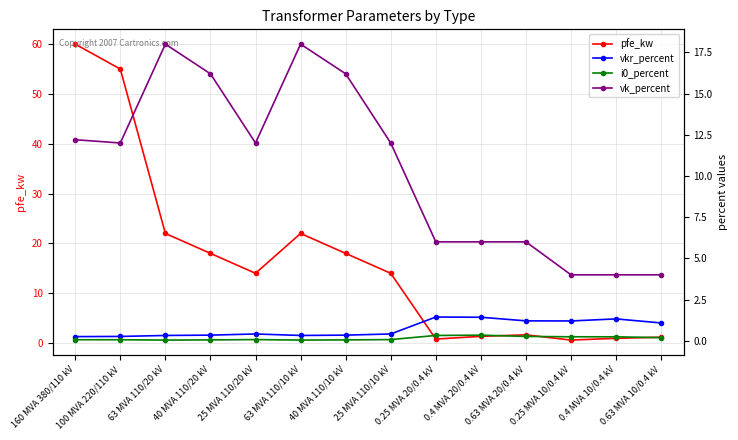

True or false: vk_percent and vkr_percent intersect in this chart.

False